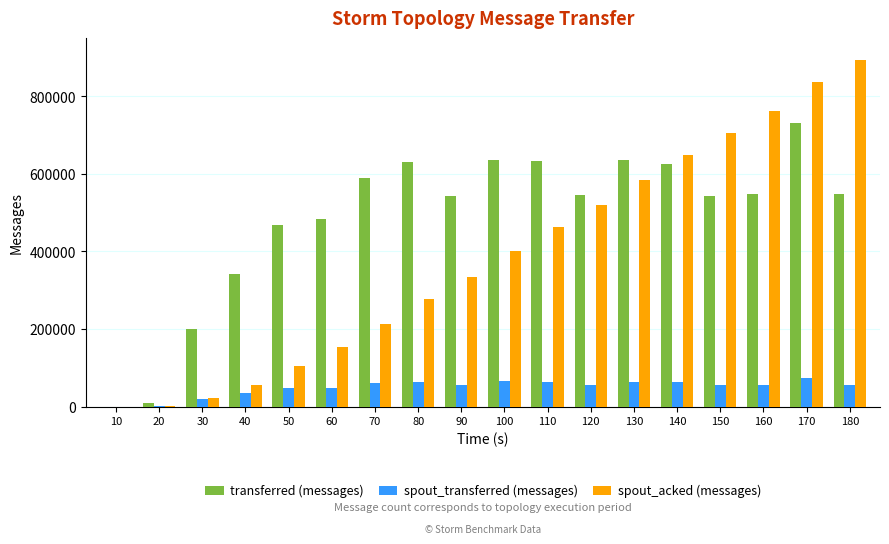

What is the difference between the spout_transferred (messages) values at 110 and 180?

6540